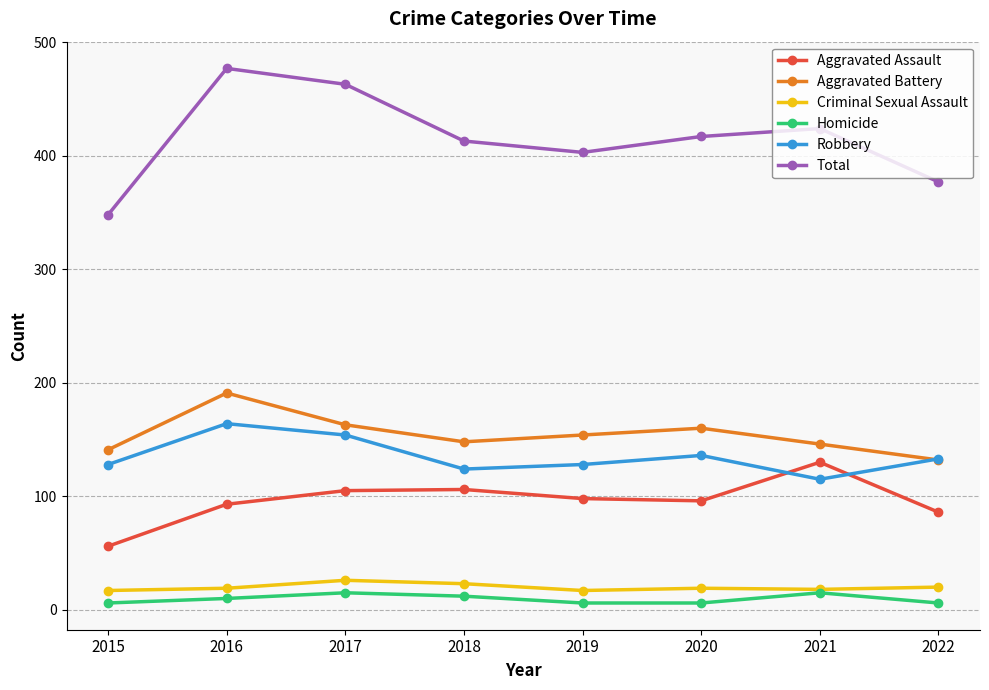

True or false: Homicide and Total intersect in this chart.

False